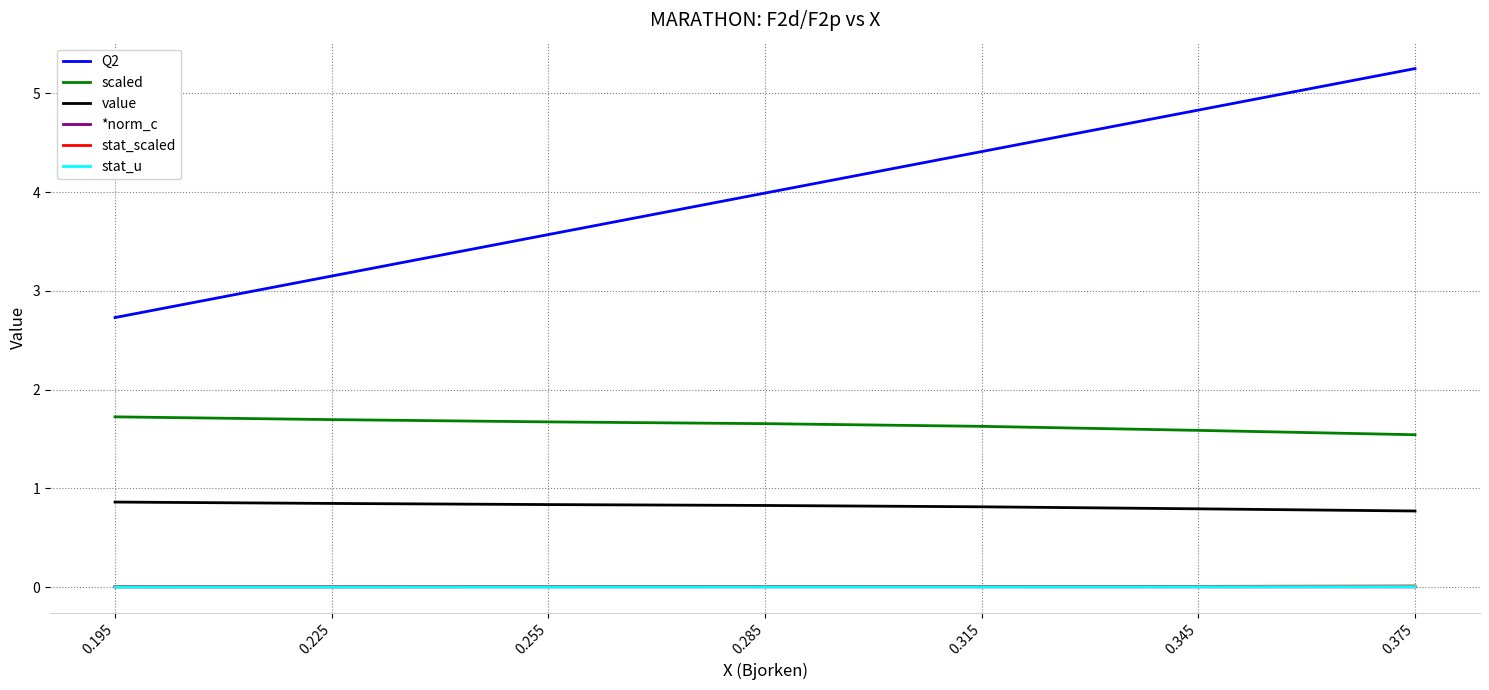

True or false: *norm_c and stat_scaled intersect in this chart.

False